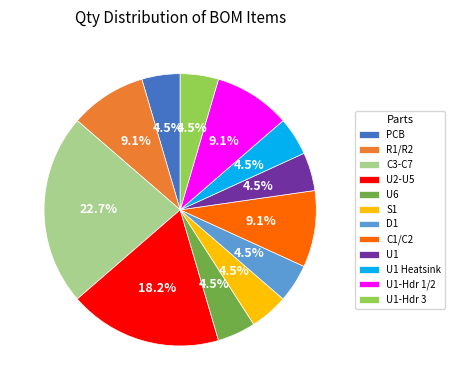

To the nearest percent, what is the difference between the D1 and C1/C2 slice percentages?

5%